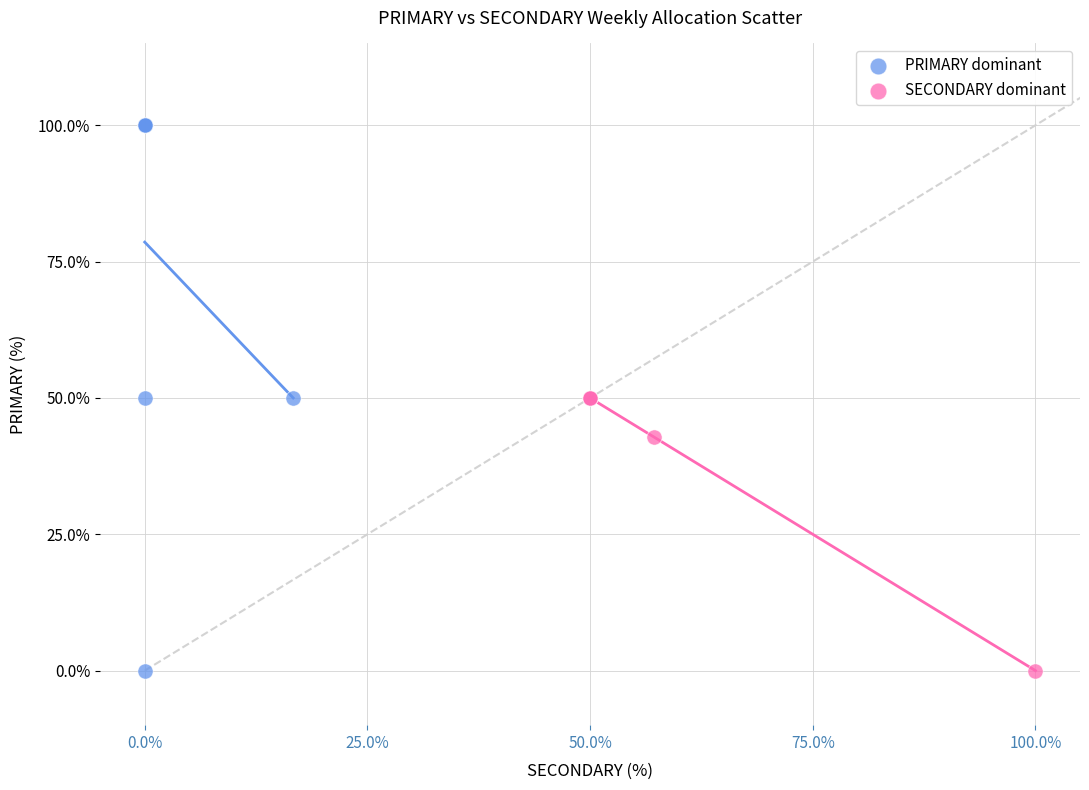

Which series has the widest spread of Y values?

PRIMARY dominant